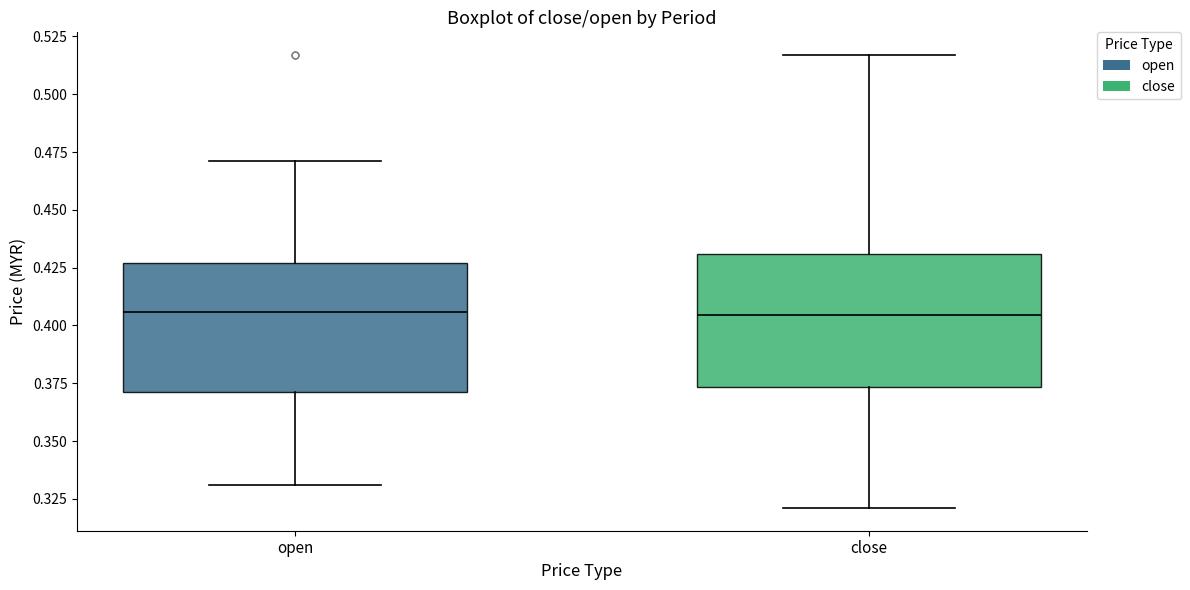

Reading left to right, read every box against the y-axis: the position of its median line, the range the box covers, and the ends of its whiskers. The values are not printed on the chart, so give them approximately, as read against the axis.

open: median 0.405, box 0.370 to 0.425, whiskers 0.330 to 0.470
close: median 0.405, box 0.375 to 0.430, whiskers 0.320 to 0.515